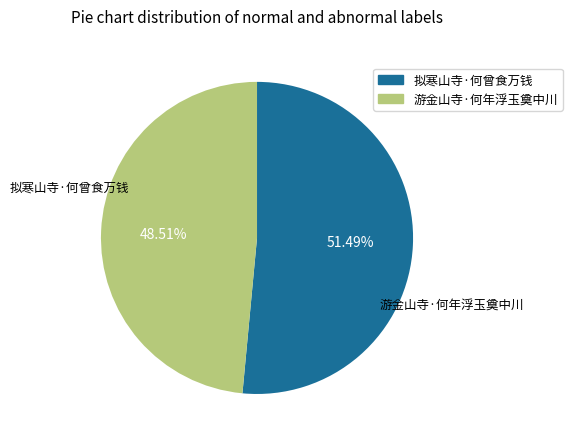

To the nearest percent, what is the average slice percentage?

50%